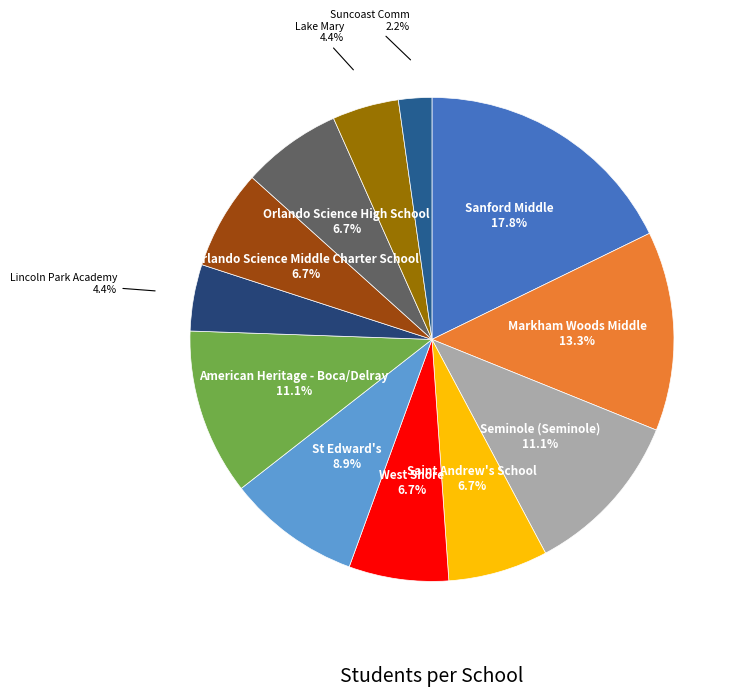

Does any single category account for the majority?

No